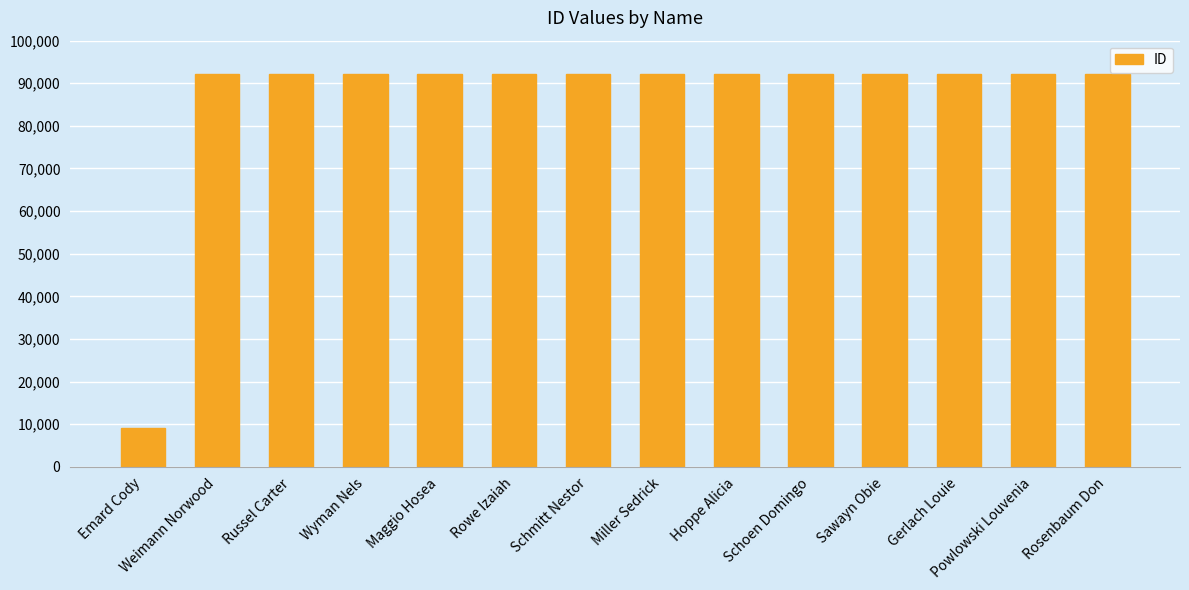

How many bars are there in total?

14